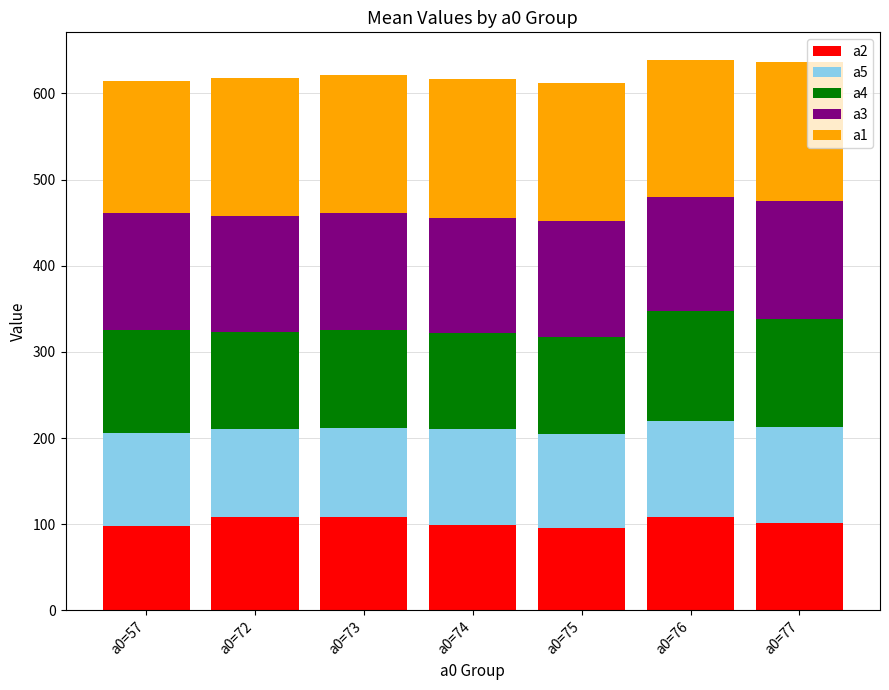

How many bars are there in total?

7